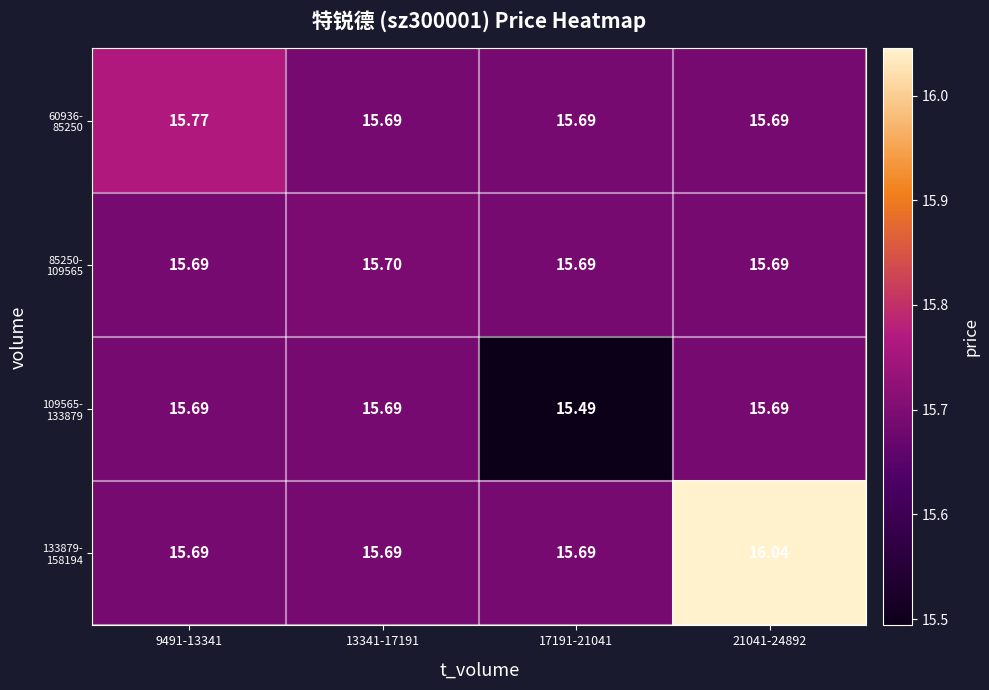

Which series has the largest range (max minus min)?

133879- 158194